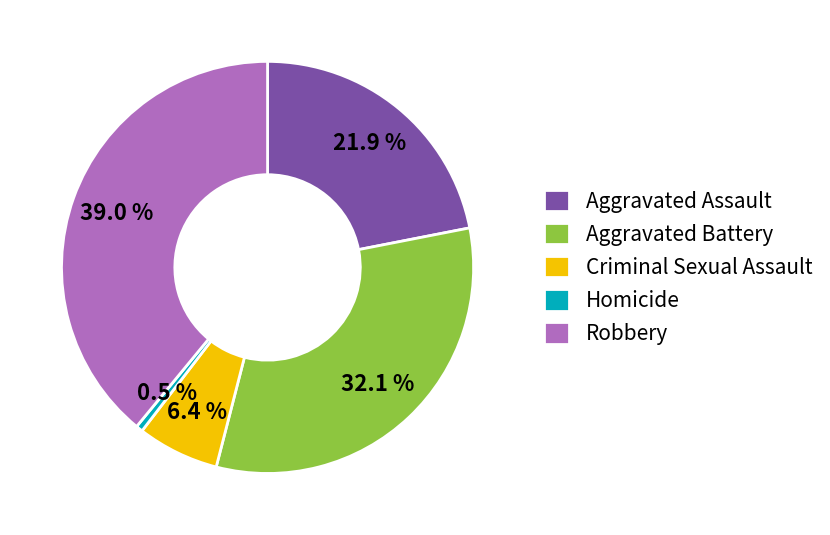

What portion of the pie excludes Robbery?

61.0%